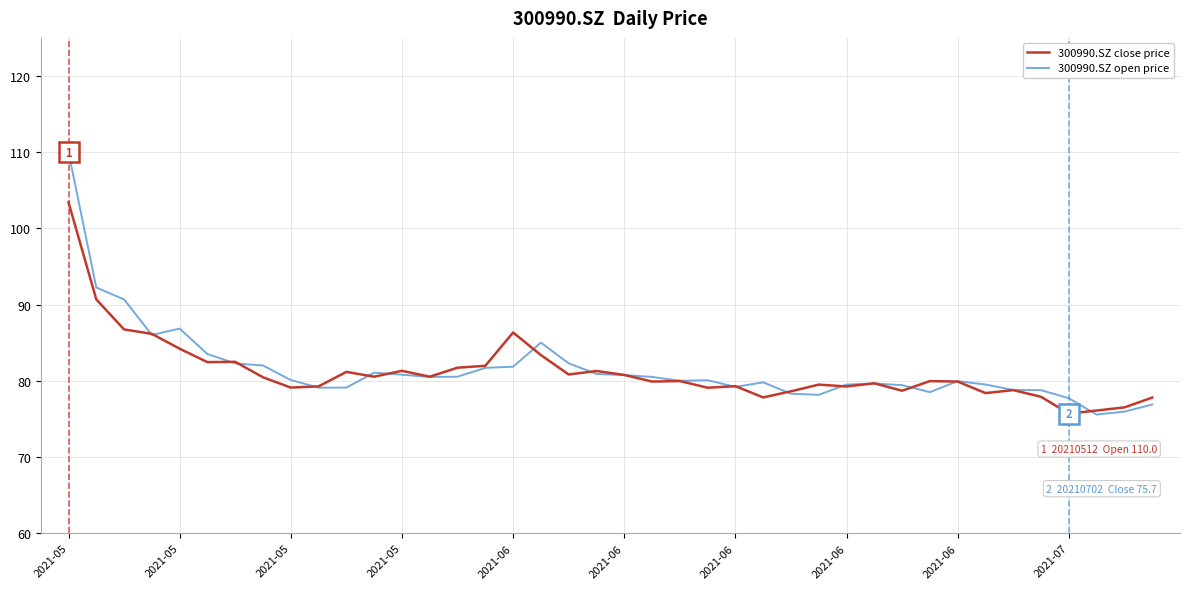

Does the chart display data point markers on the line(s)?

No